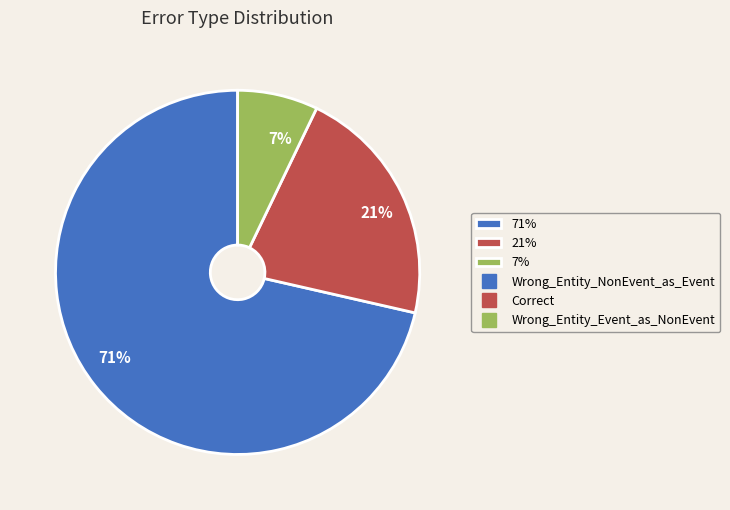

To the nearest percent, what is the average slice percentage?

33%